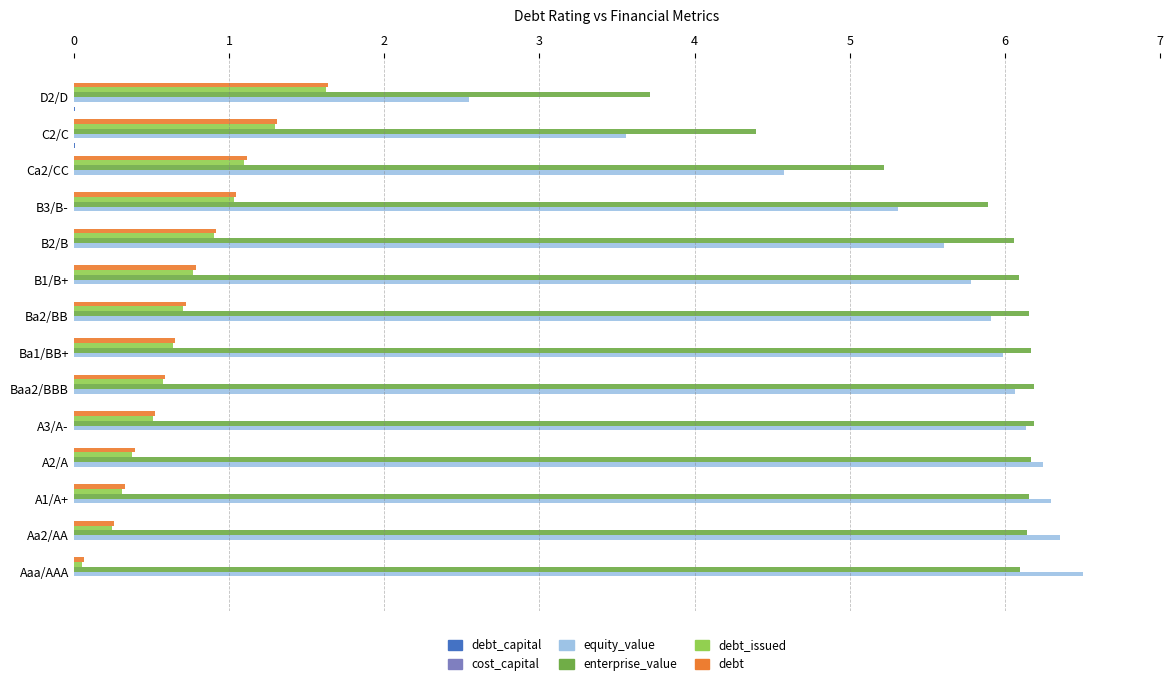

Which category has the highest value across all series?

Aaa/AAA